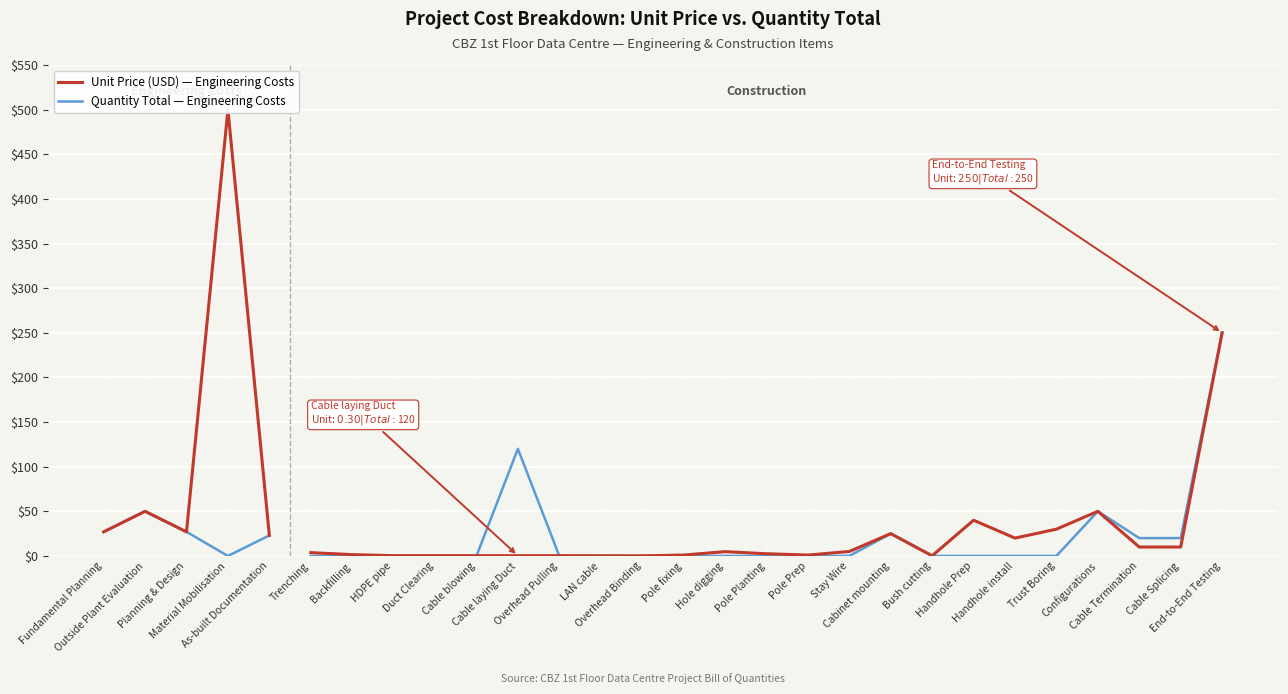

True or false: Unit Price (USD) — Engineering Costs and Quantity Total — Engineering Costs intersect in this chart.

False